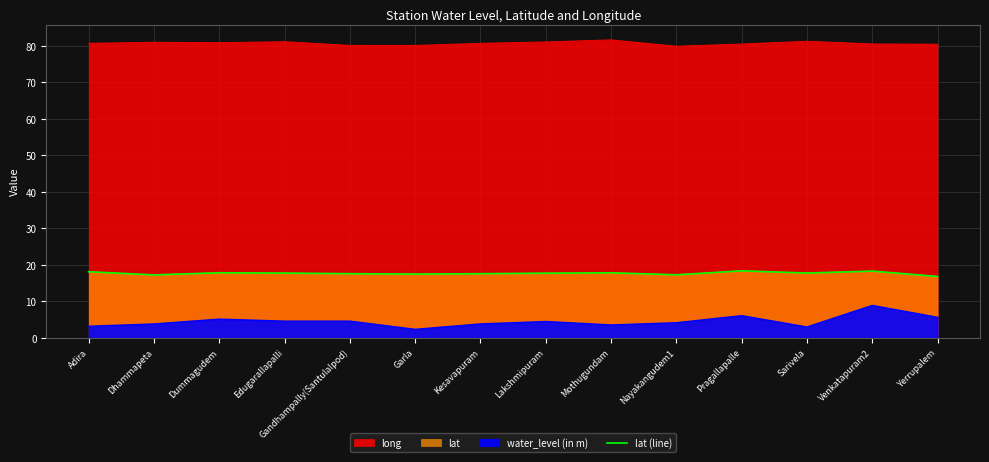

Approximately how many times larger is the value at Pragallapalle compared to Edugarallapalli?

1.0